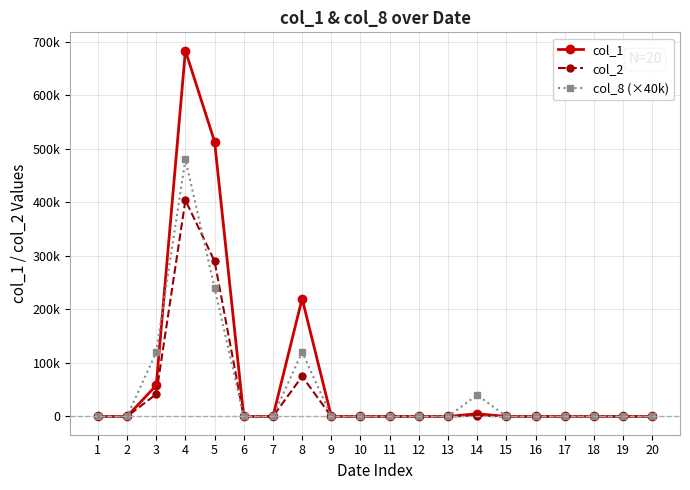

True or false: col_2 and col_8 (×40k) cross at least once.

True